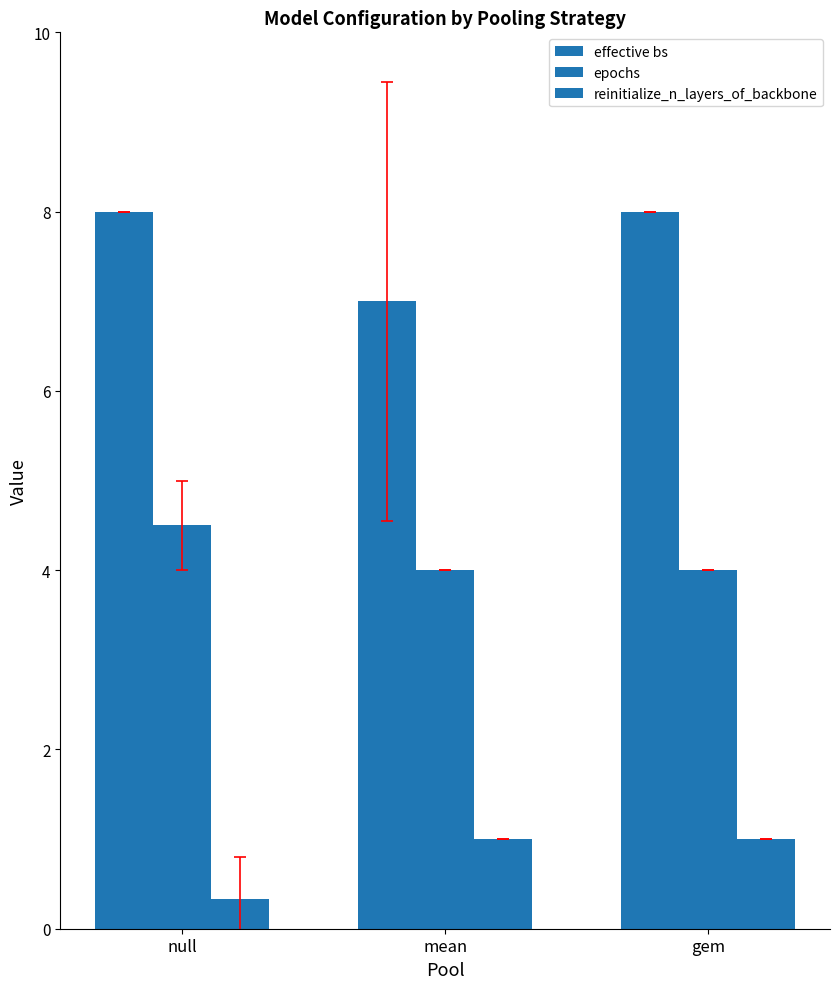

Reading right to left, transcribe all the data shown in this chart.

effective bs: 8.0	7.0	8.0
epochs: 4.0	4.0	4.5
reinitialize_n_layers_of_backbone: 1.0	1.0	0.3